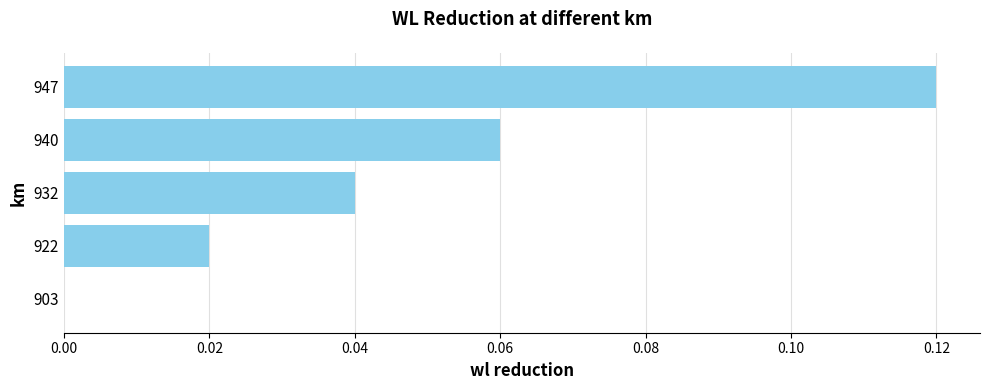

The chart shows a value of 0.1 at 932. True or false?

False